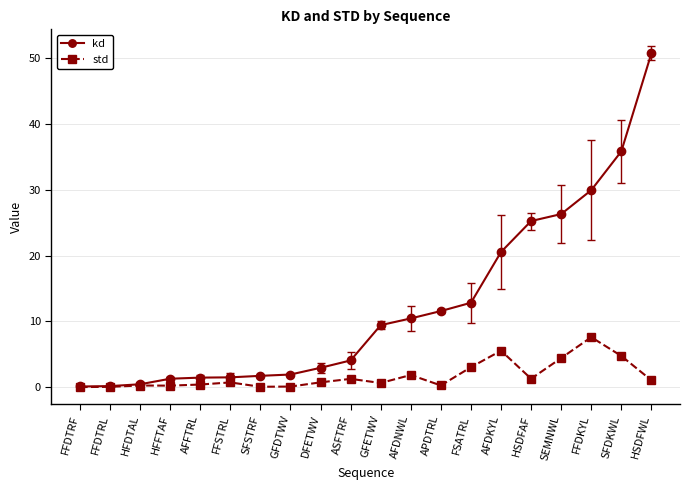

The std series shows 4.4 at SEMNWL. True or false?

True